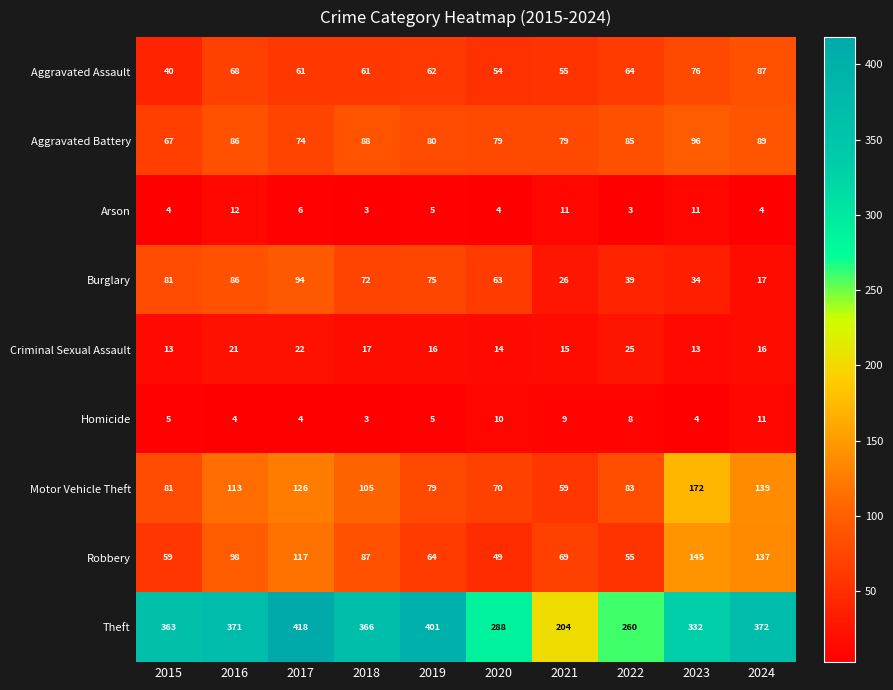

What is the difference between the highest and lowest values at 2022?

257